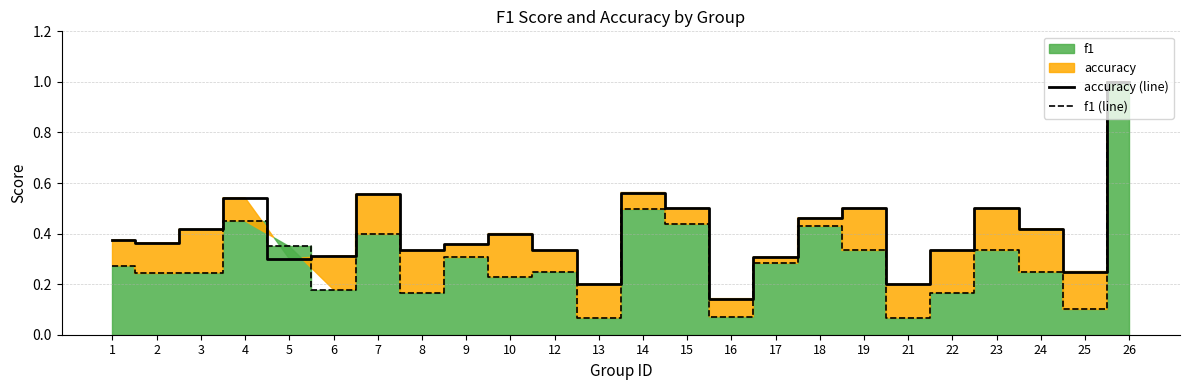

Between which two adjacent categories do accuracy (line) and f1 (line) first intersect?

4 and 5